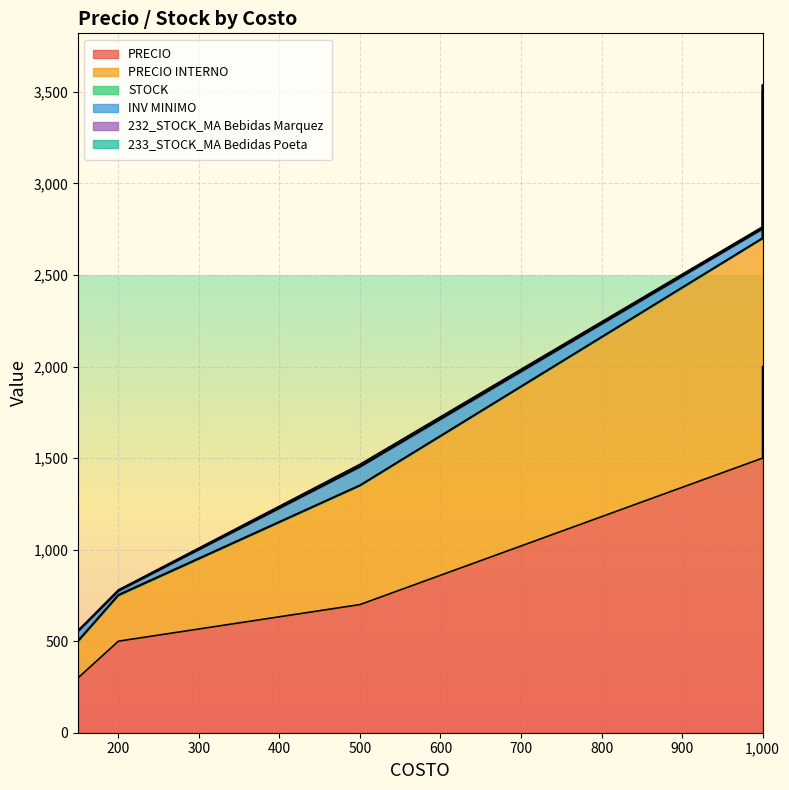

Between 1000 and 1000, which series saw the biggest shift?

PRECIO